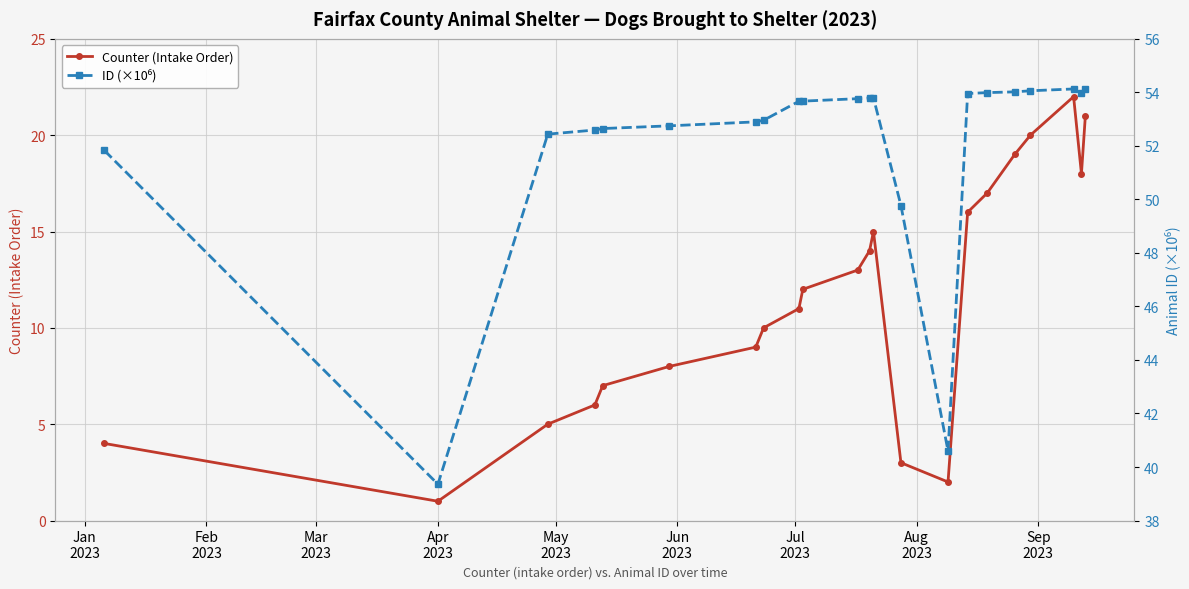

Rank the series by their average value, from highest to lowest.

ID (×10⁶), Counter (Intake Order)